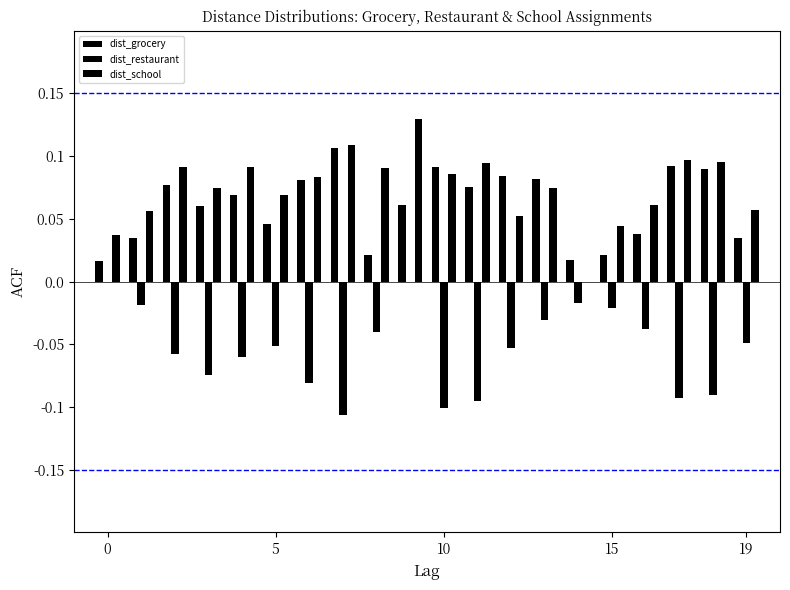

How many data points does each series have?

20